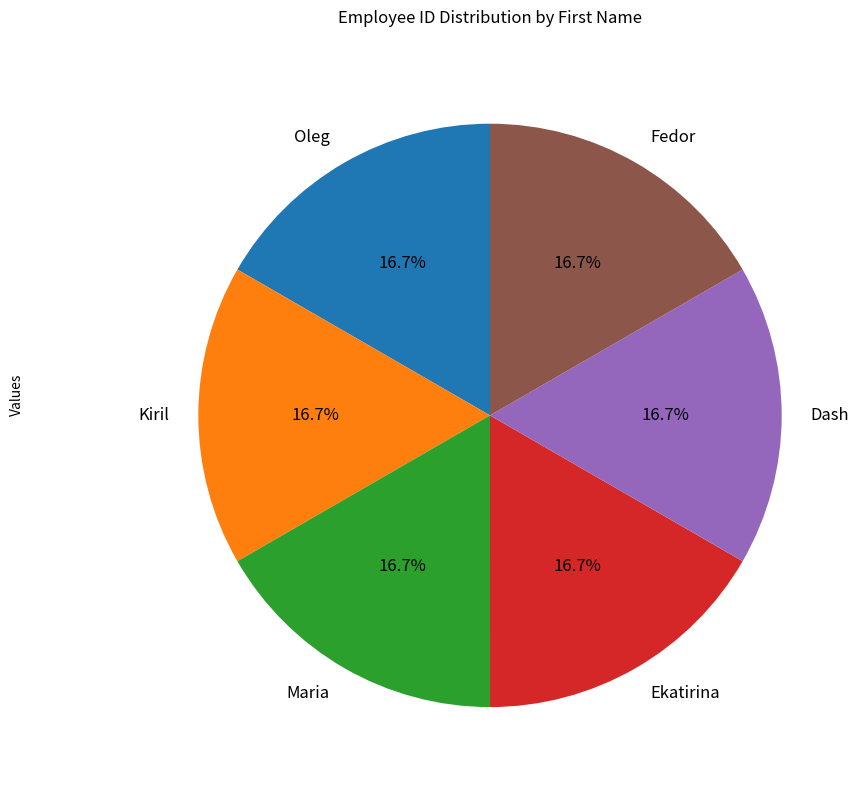

Is there any slice that represents more than half of the pie?

No